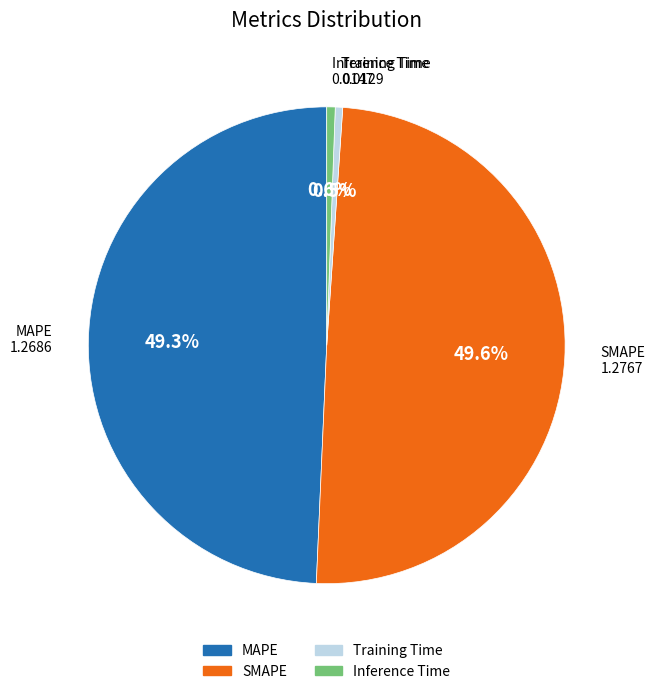

Is it true that Training Time is 11% of the pie?

False